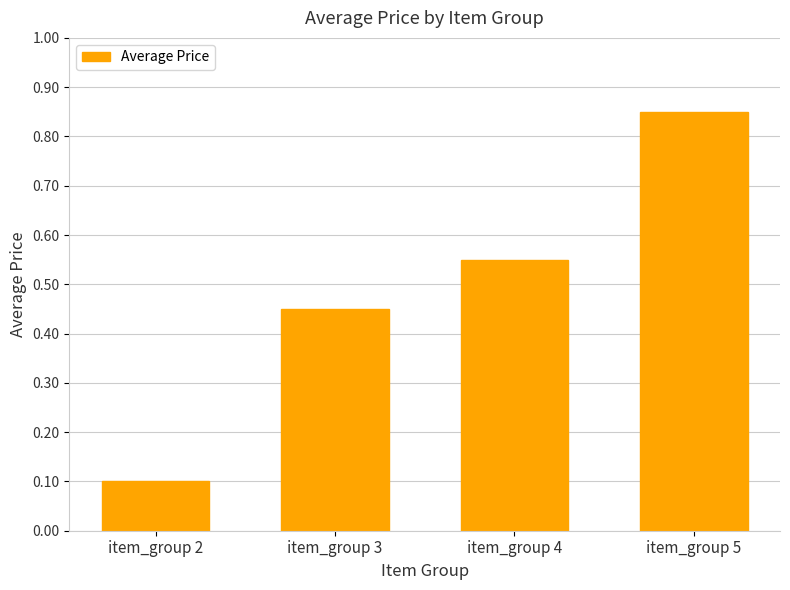

What is the value of the 1st bar from the left?

0.1